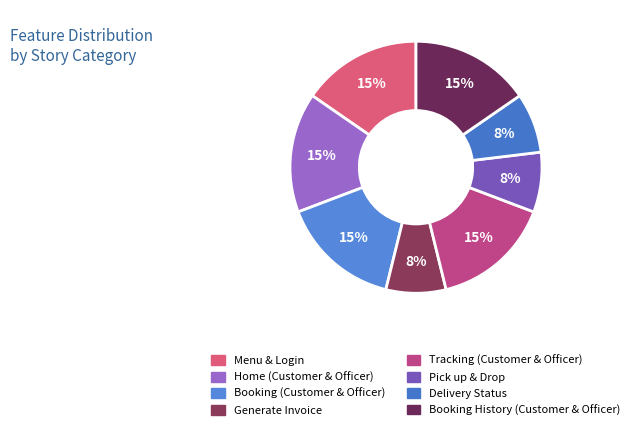

Count the number of slices in the pie.

8